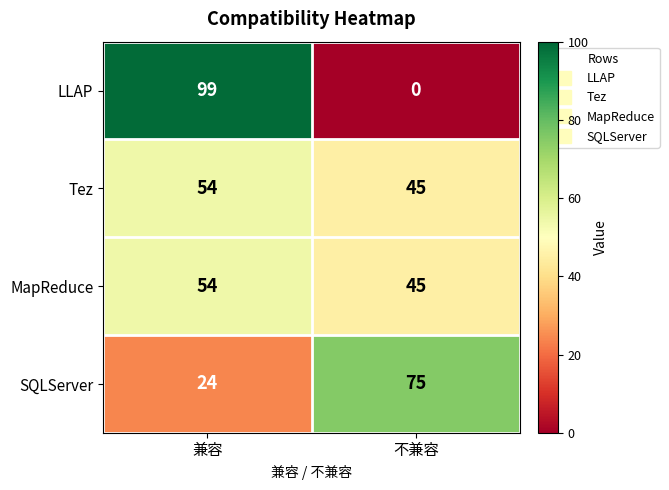

List the labels in order of LLAP value, smallest first.

不兼容, 兼容